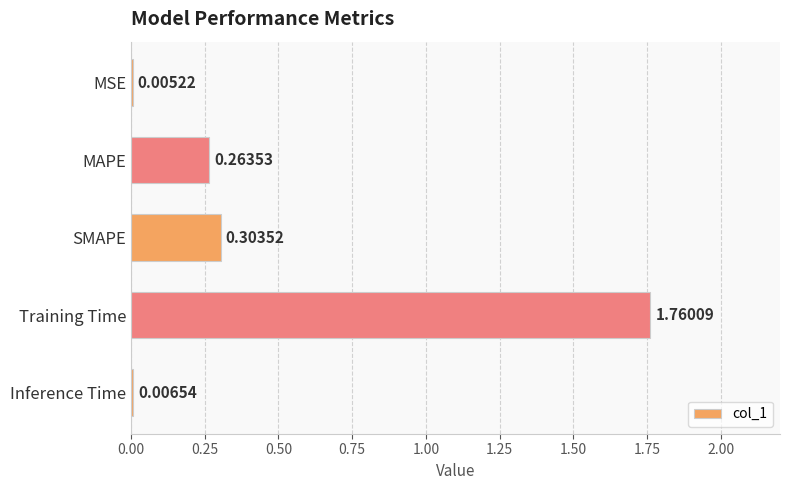

At which category does the chart reach its peak across all series?

Training Time